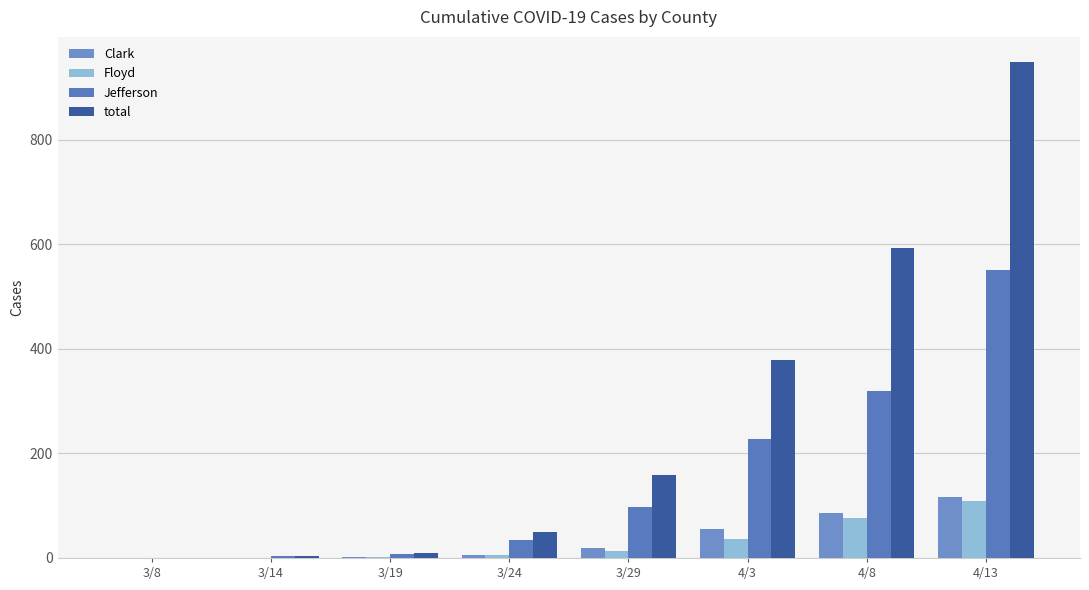

Are the bars grouped side by side (vs. stacked)?

Yes